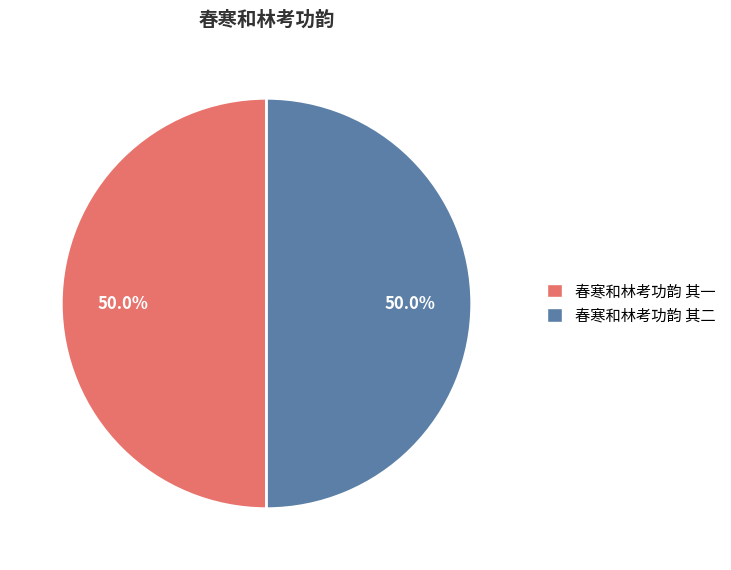

Approximately how many times larger is the value at 春寒和林考功韵 其二 compared to 春寒和林考功韵 其一?

1.0